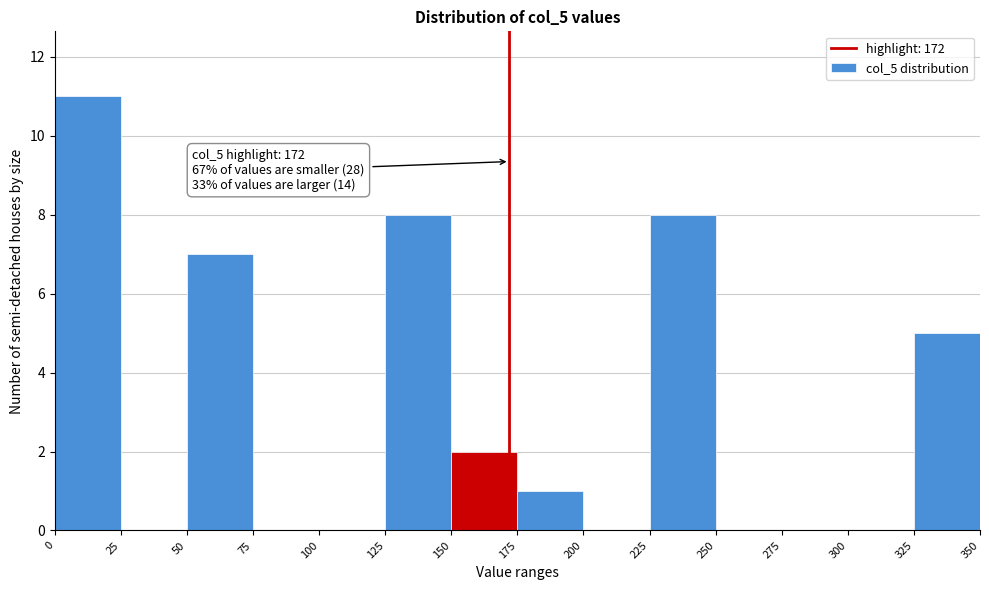

Over which range of the x-axis is the bar tallest?

0 to 25